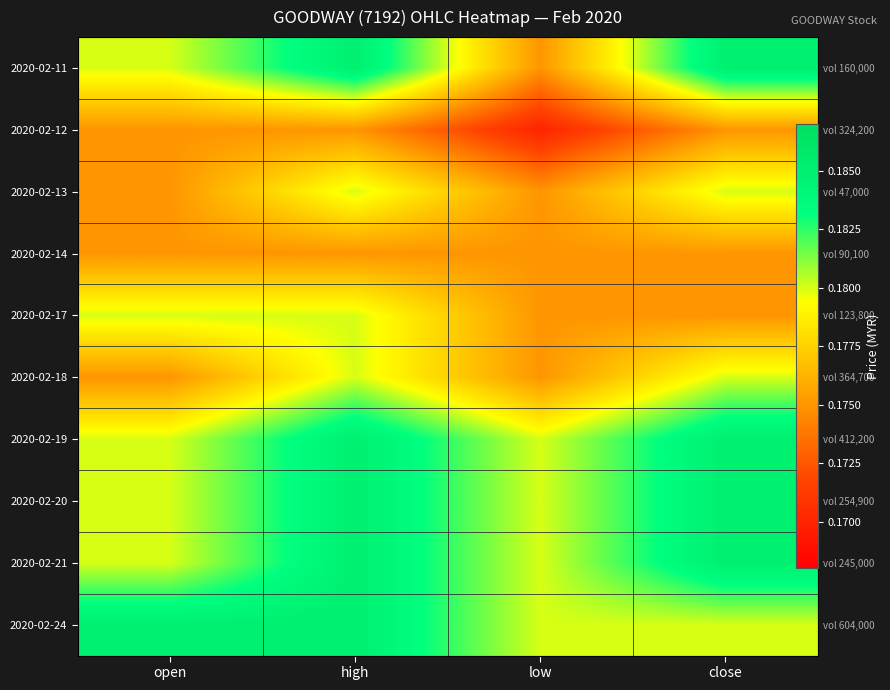

What is the maximum value shown in the chart?

0.2